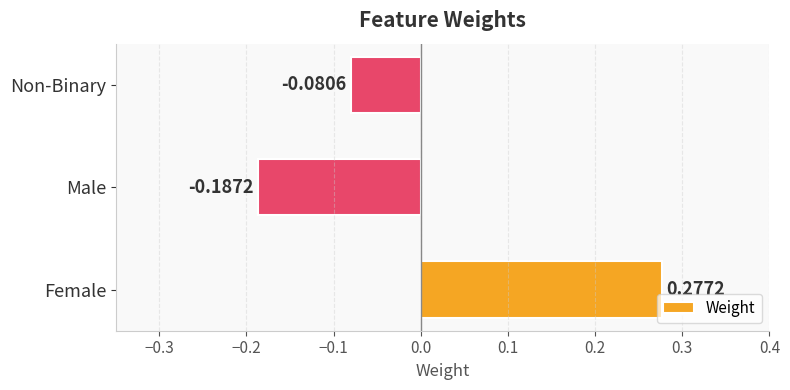

What is the change in value from Male to Non-Binary?

+0.1